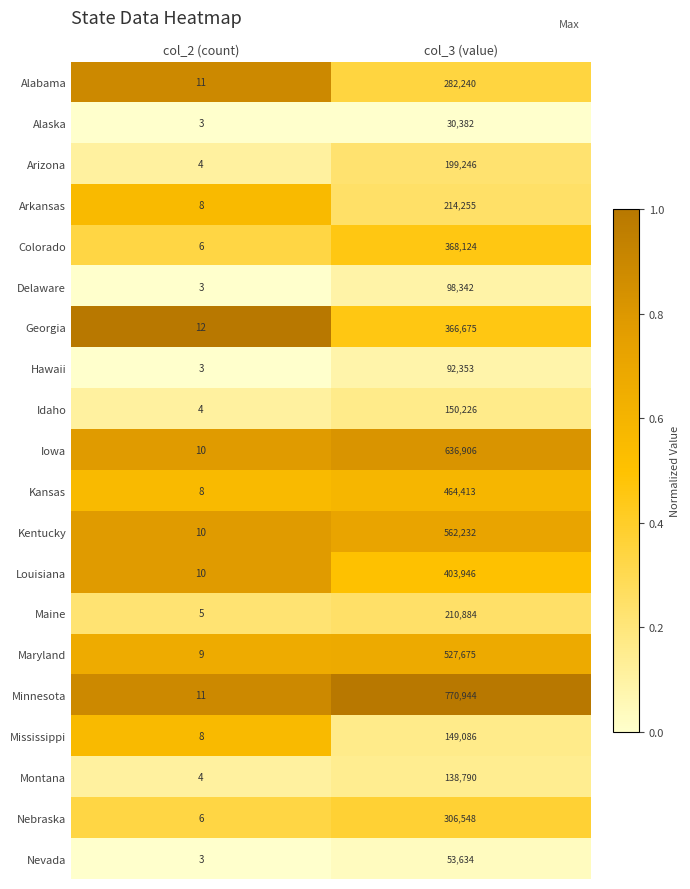

The Maine series shows 8 at col_2 (count). True or false?

False